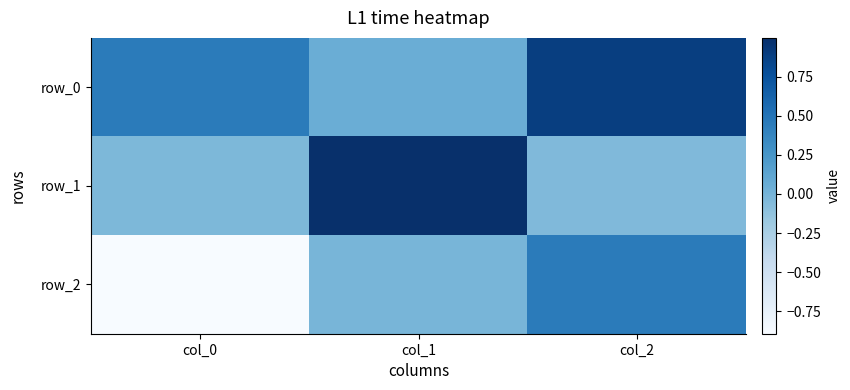

How many values in the row_1 series exceed 0?

1